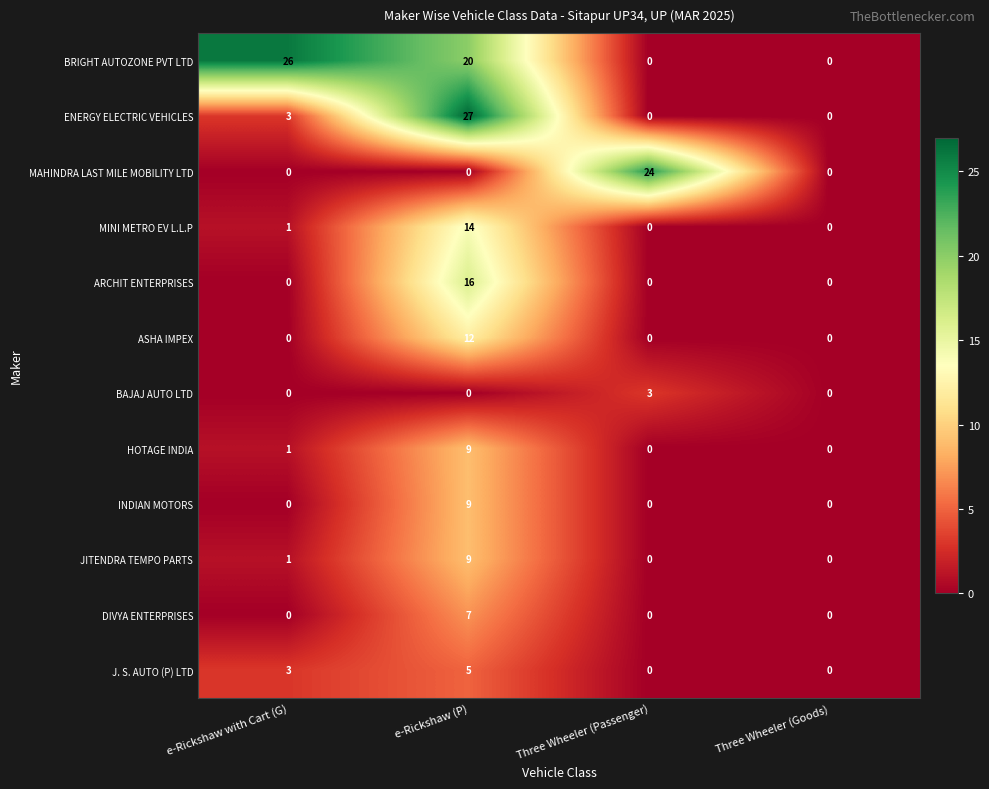

What is the difference between the maximum and second lowest values in the BAJAJ AUTO LTD series?

3